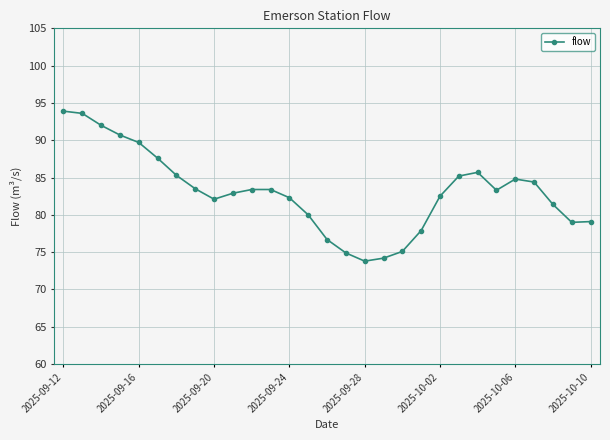

How many distinct data groups are displayed?

1